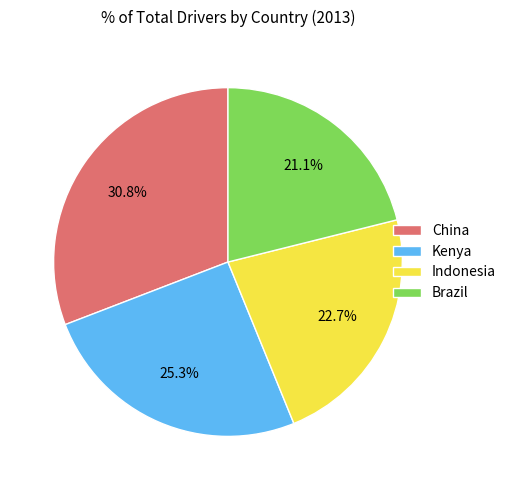

Count the number of slices in the pie.

4